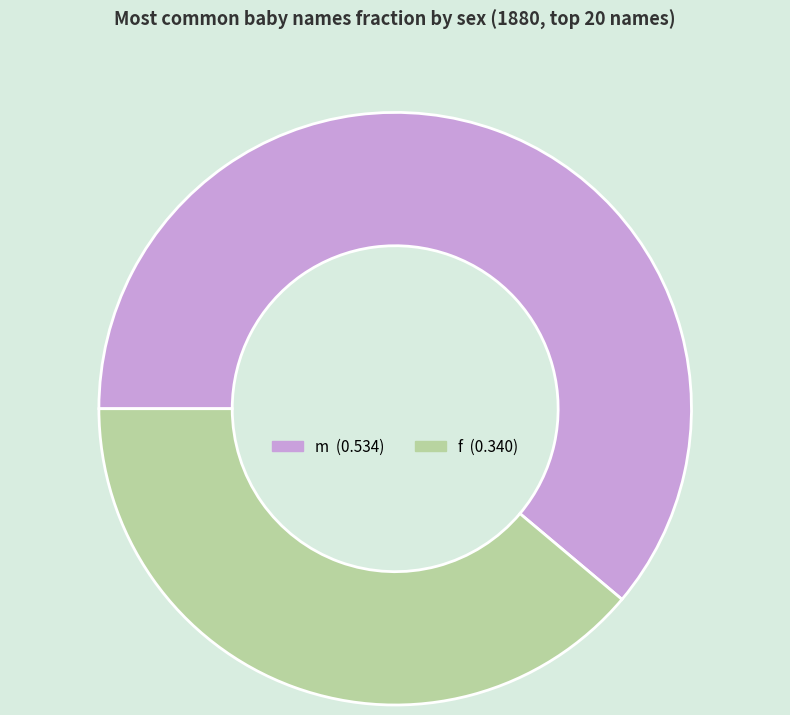

How many segments does this pie chart have?

2